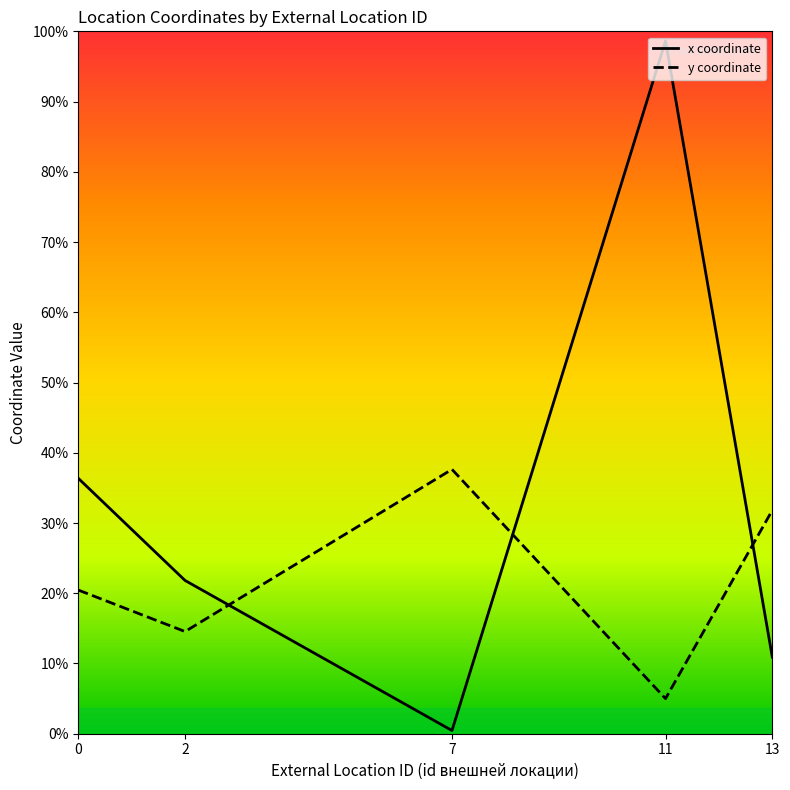

How many intersections are there between x coordinate and y coordinate?

3